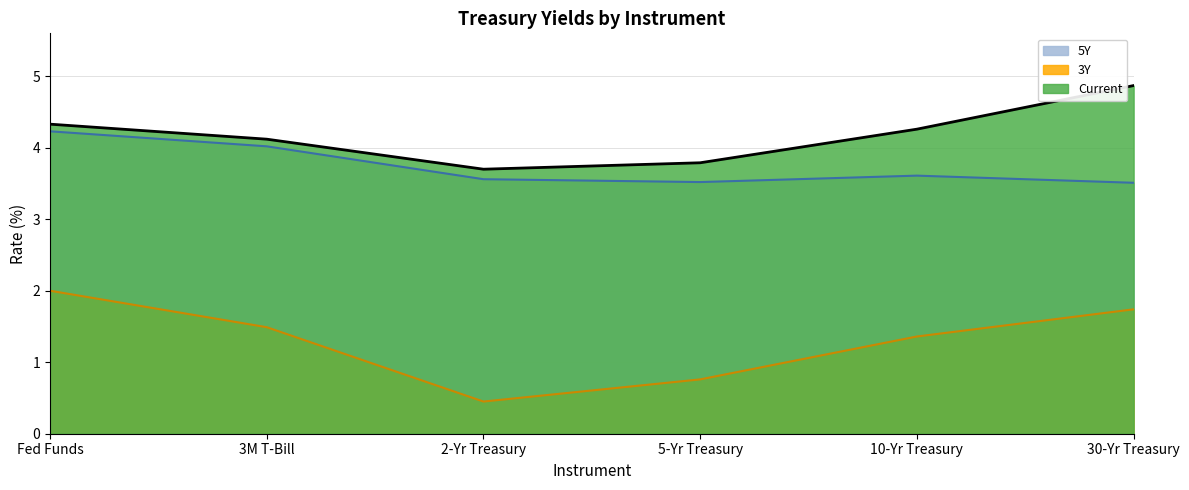

How many values in the 3Y (line) series are below 1?

2